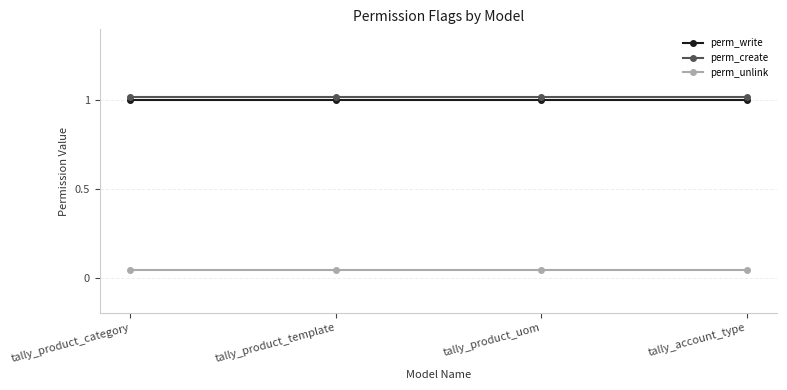

What position from the right is tally_account_type?

1